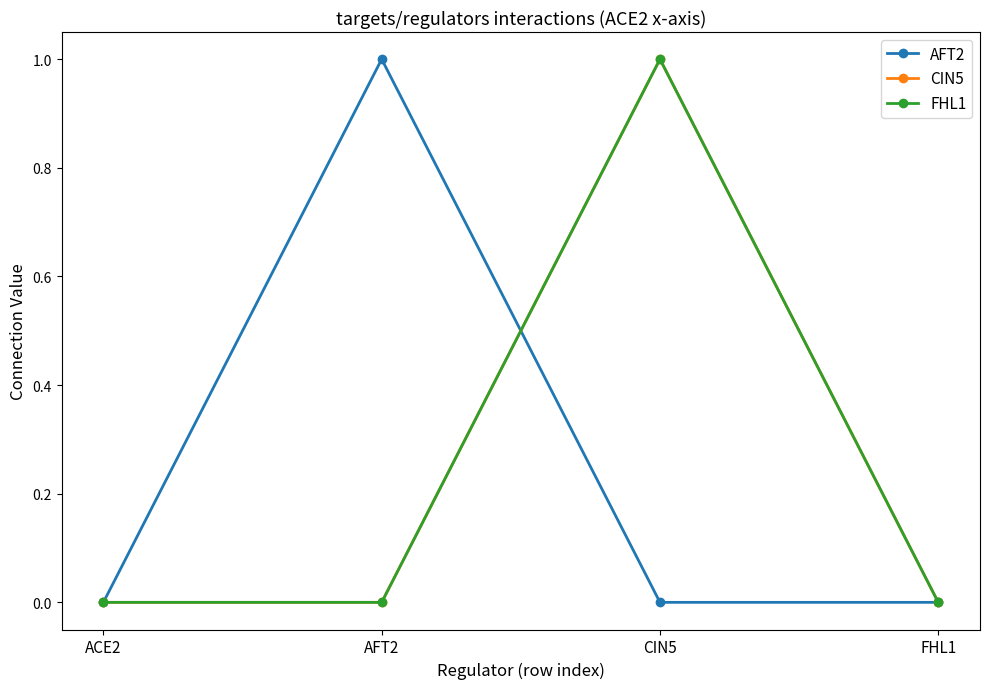

Reading left to right, transcribe all the data shown in this chart.

AFT2: ACE2=0	AFT2=1	CIN5=0	FHL1=0
CIN5: ACE2=0	AFT2=0	CIN5=1	FHL1=0
FHL1: ACE2=0	AFT2=0	CIN5=1	FHL1=0